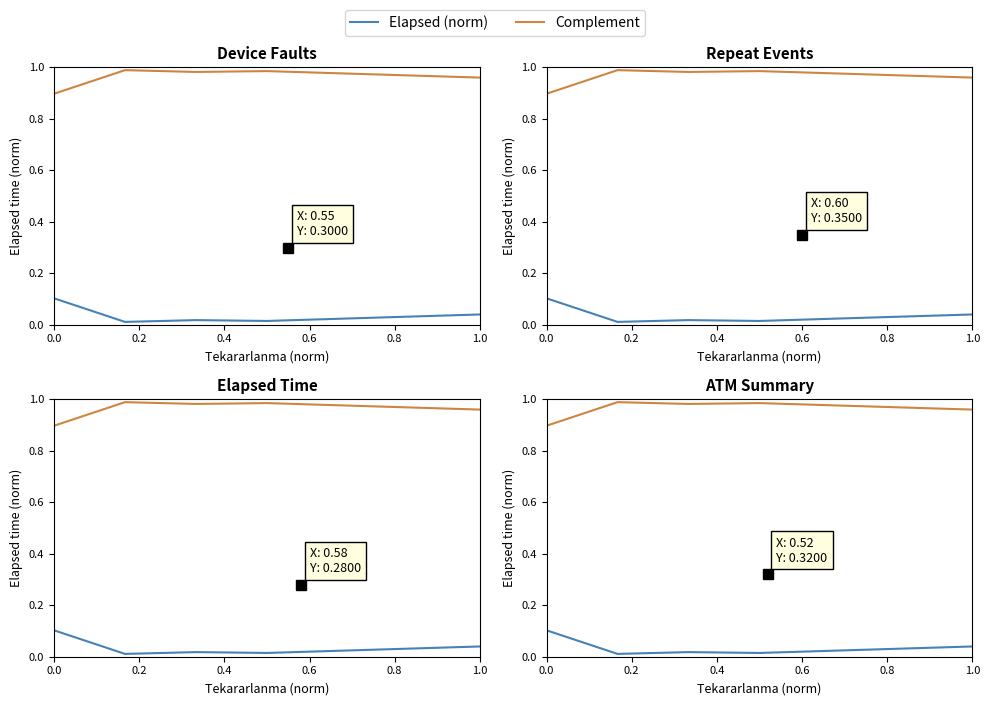

Which series has the largest total across all categories?

Complement